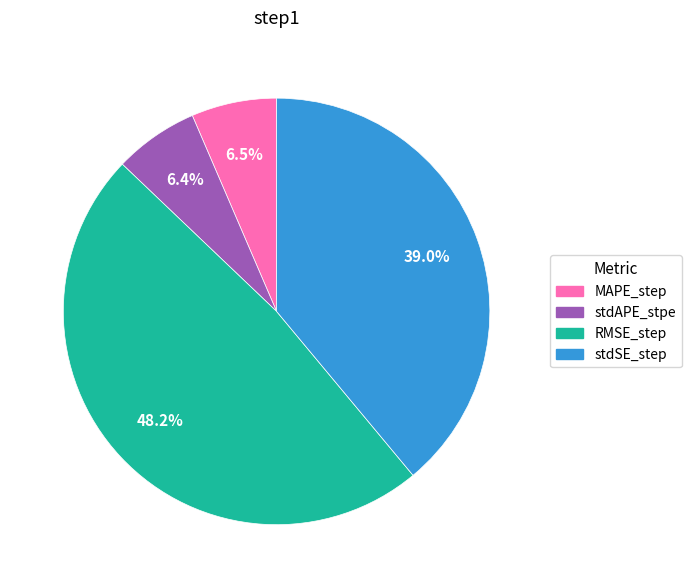

Is RMSE_step the majority of the pie?

No